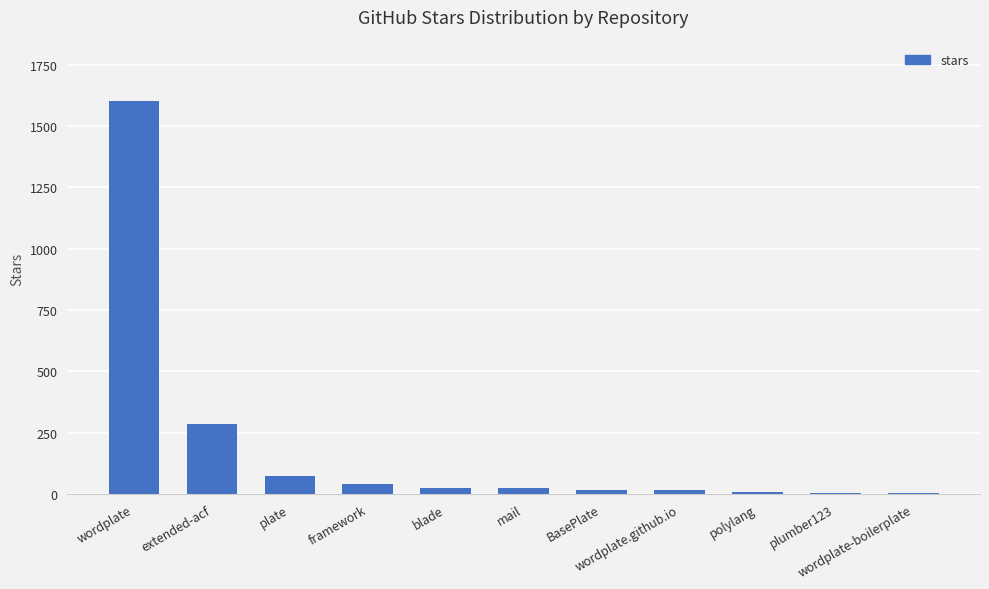

What is the maximum value shown in the chart?

1600